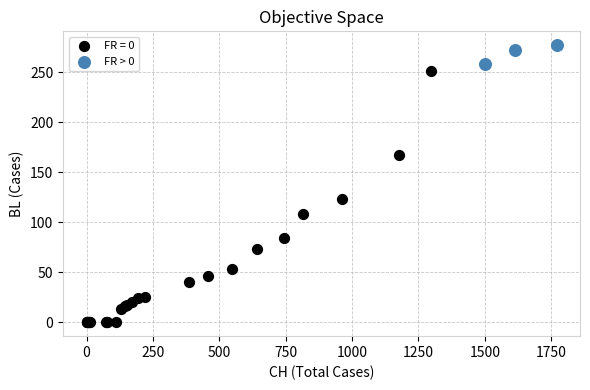

Which series reaches the minimum Y coordinate?

FR = 0